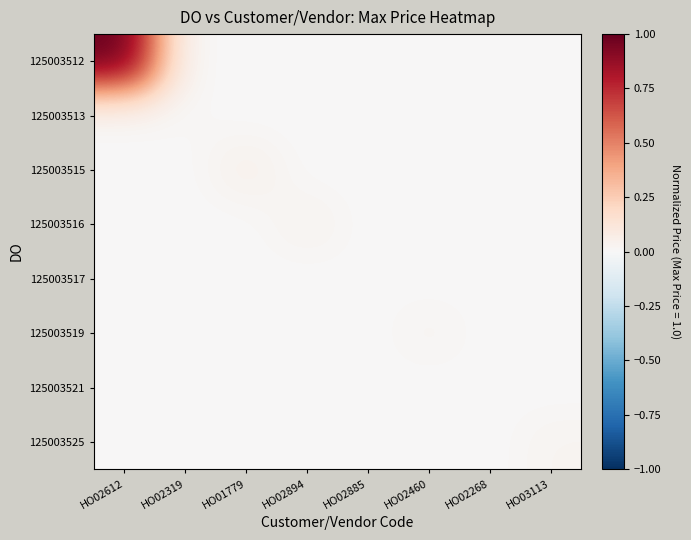

Reading right to left, extract all data points from this chart.

125003512: HO03113=0.0	HO02268=0.0	HO02460=0.0	HO02885=0.0	HO02894=0.0	HO01779=0.0	HO02319=0.0	HO02612=1.0
125003513: HO03113=0.0	HO02268=0.0	HO02460=0.0	HO02885=0.0	HO02894=0.0	HO01779=0.0	HO02319=0.0	HO02612=0.0
125003515: HO03113=0.0	HO02268=0.0	HO02460=0.0	HO02885=0.0	HO02894=0.0	HO01779=0.1	HO02319=0.0	HO02612=0.0
125003516: HO03113=0.0	HO02268=0.0	HO02460=0.0	HO02885=0.0	HO02894=0.0	HO01779=0.0	HO02319=0.0	HO02612=0.0
125003517: HO03113=0.0	HO02268=0.0	HO02460=0.0	HO02885=0.0	HO02894=0.0	HO01779=0.0	HO02319=0.0	HO02612=0.0
125003519: HO03113=0.0	HO02268=0.0	HO02460=0.0	HO02885=0.0	HO02894=0.0	HO01779=0.0	HO02319=0.0	HO02612=0.0
125003521: HO03113=0.0	HO02268=0.0	HO02460=0.0	HO02885=0.0	HO02894=0.0	HO01779=0.0	HO02319=0.0	HO02612=0.0
125003525: HO03113=0.0	HO02268=0.0	HO02460=0.0	HO02885=0.0	HO02894=0.0	HO01779=0.0	HO02319=0.0	HO02612=0.0